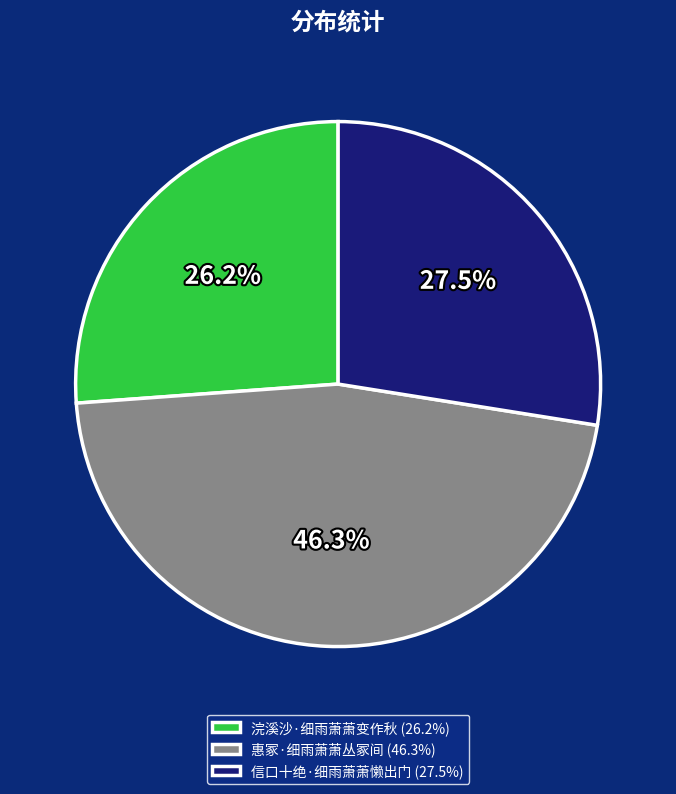

Is the sum of 信口十绝·细雨萧萧懒出门 and 惠冢·细雨萧萧丛冢间 greater than half?

Yes